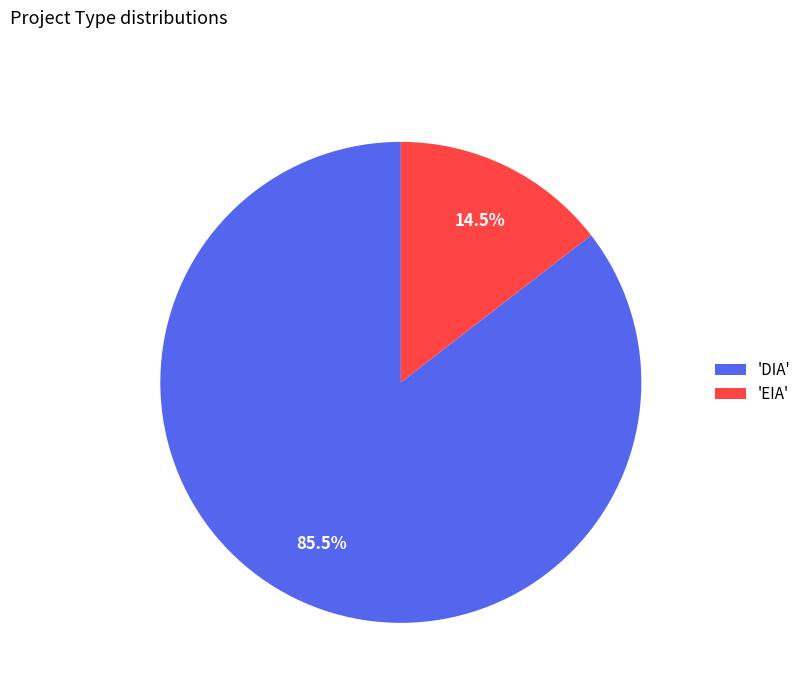

Between 'EIA' and 'DIA', which is larger?

'DIA'